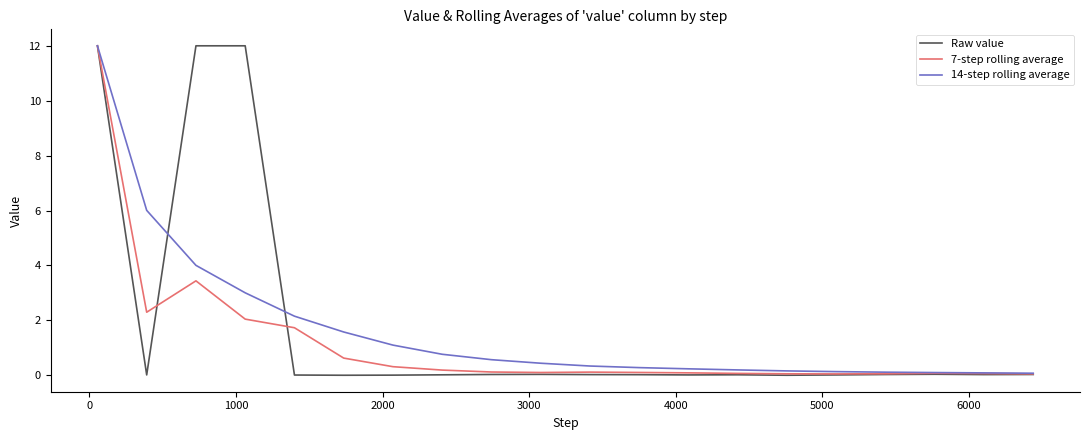

What is the maximum value shown in the chart?

12.0